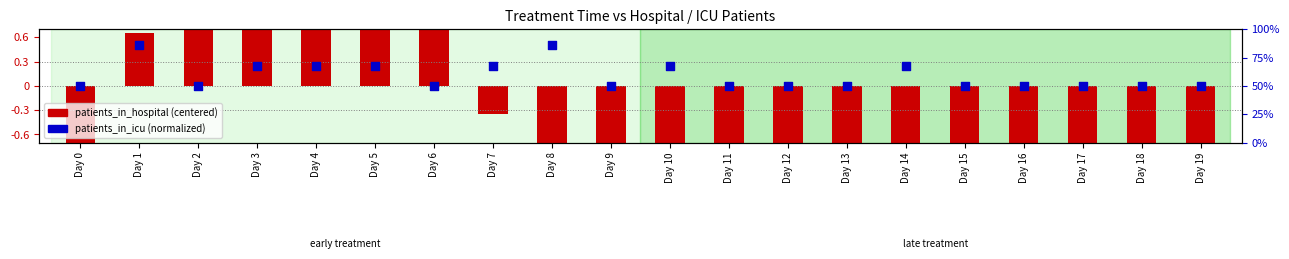

Which series reaches the maximum Y coordinate?

patients_in_hospital